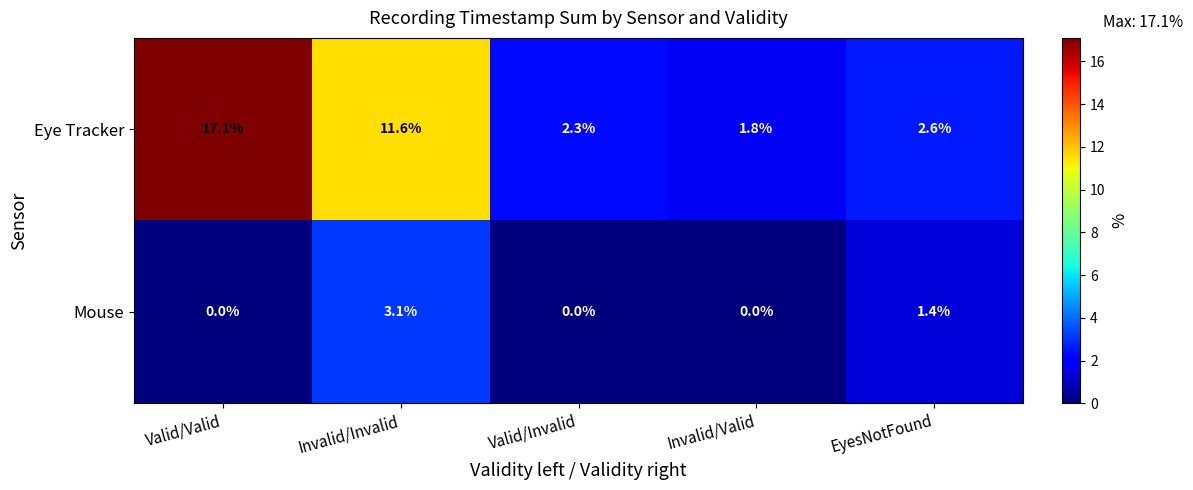

Is the value of Eye Tracker at EyesNotFound greater than the value of Mouse at Invalid/Invalid?

No